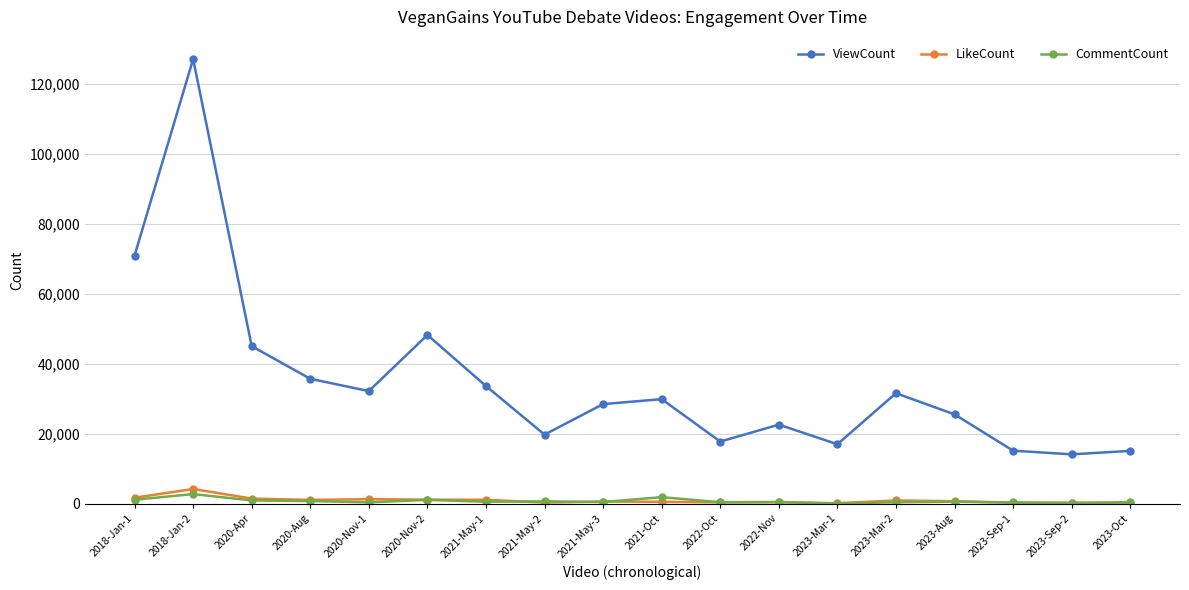

What is the label of the 12th point from the left?

2022-Nov